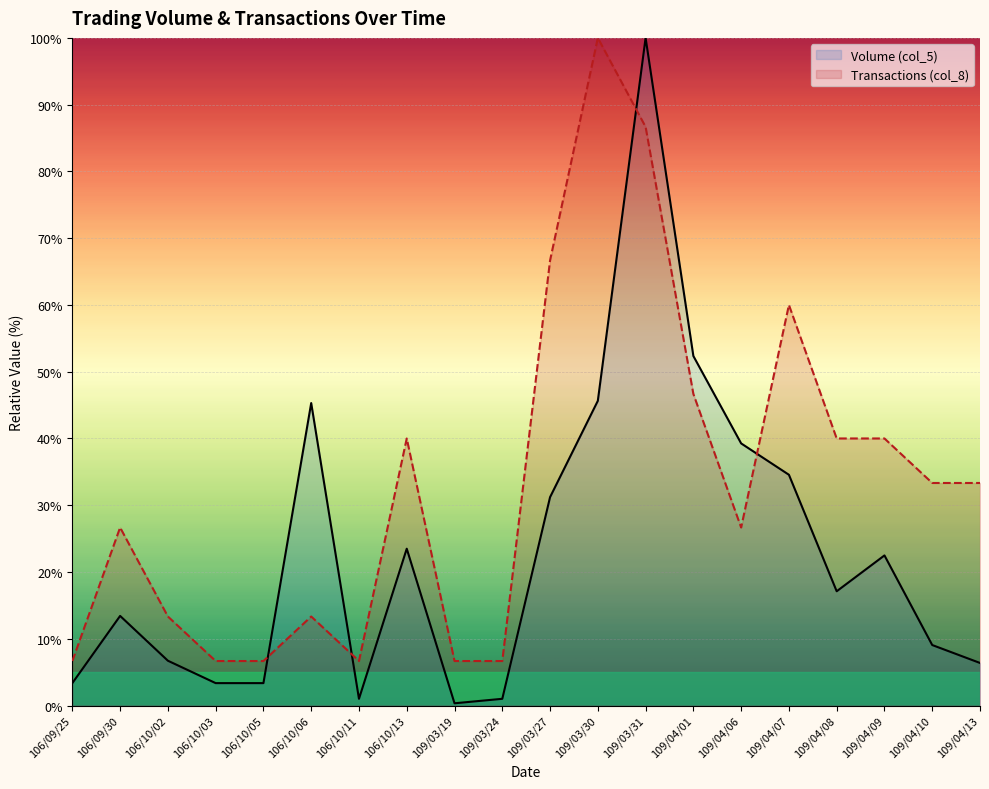

True or false: Transactions (col_8) has a value of 126.5 at 109/03/31.

False